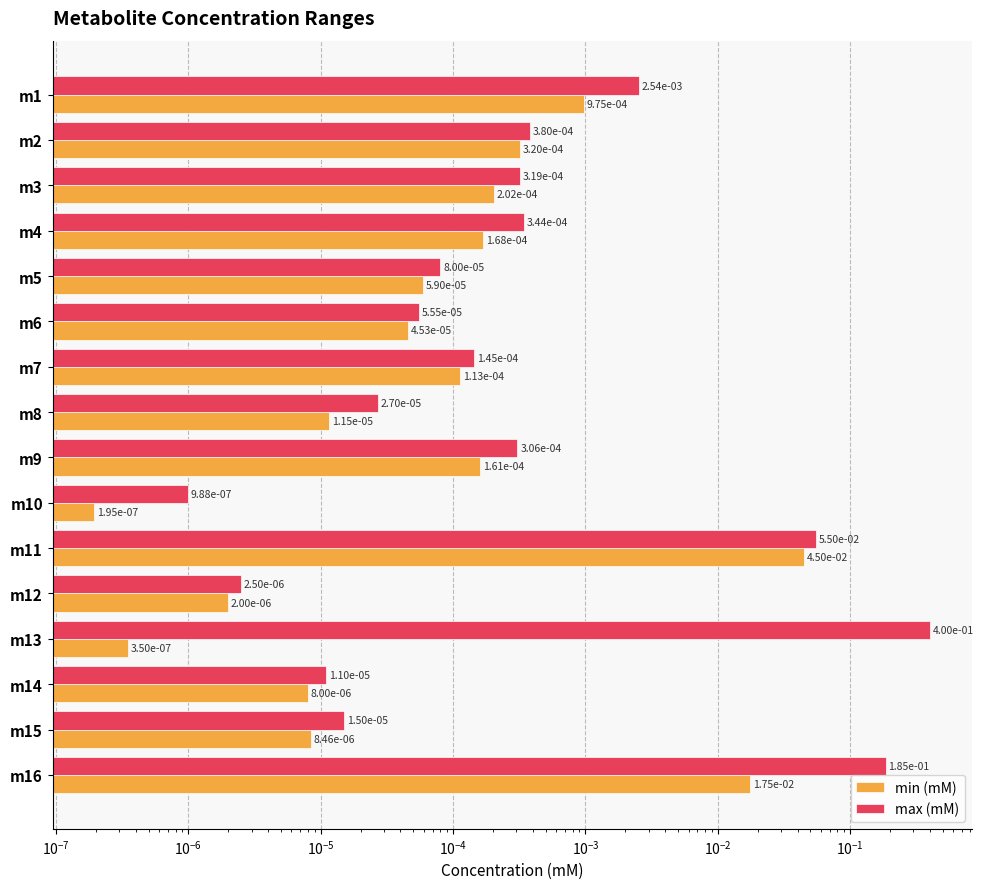

What is the maximum value shown in the chart?

0.4